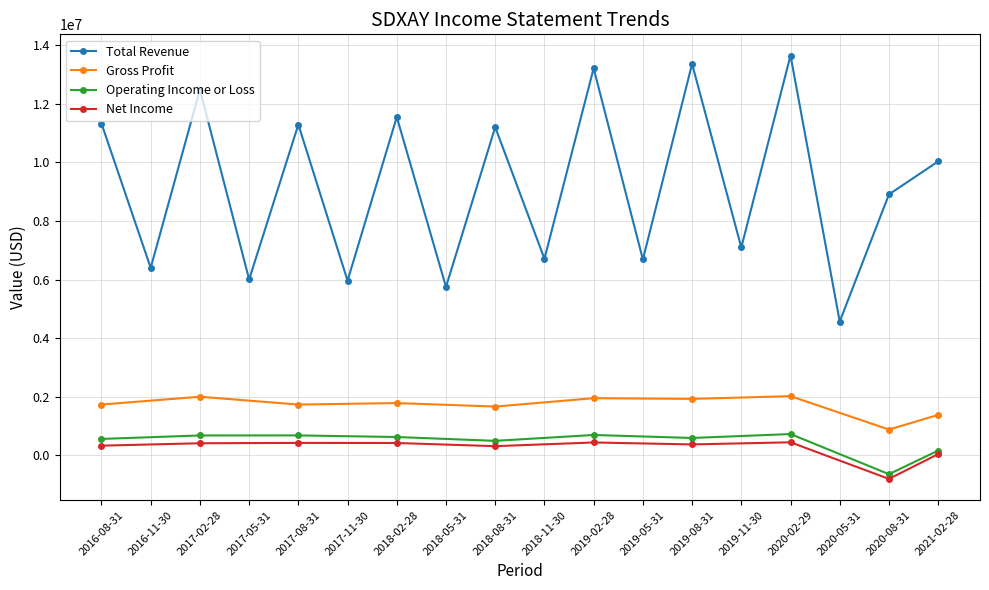

True or false: Operating Income or Loss has more than 2 points higher than both neighbors.

True